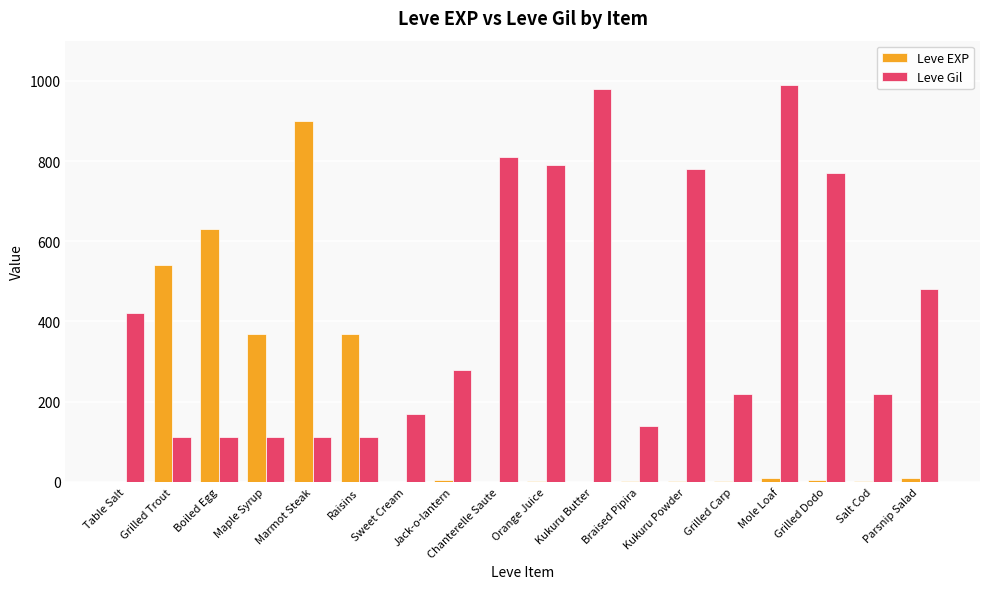

Which series changed the most between Table Salt and Chanterelle Saute?

Leve Gil